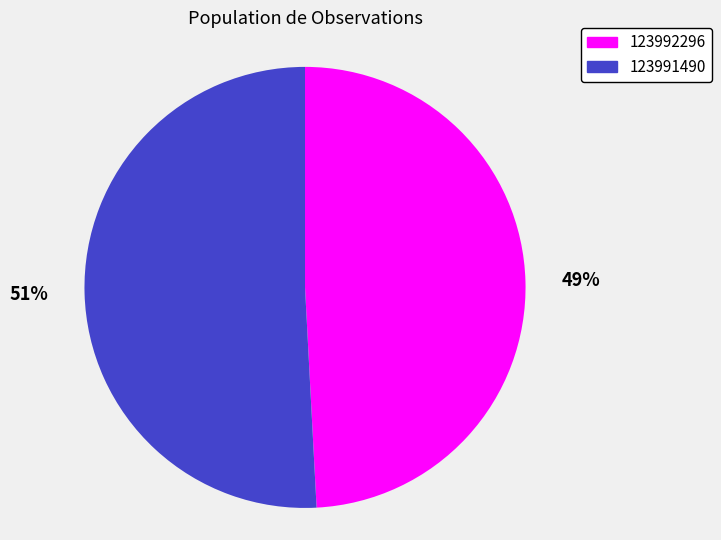

To the nearest percent, what portion does 123991490 represent?

51%